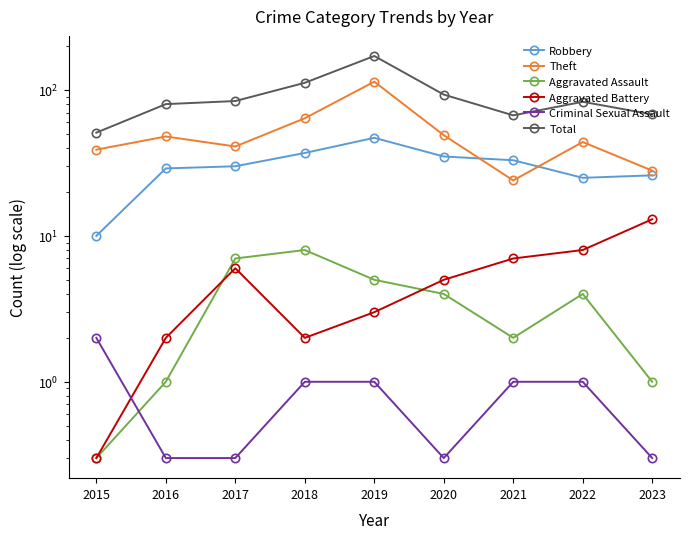

True or false: Total and Aggravated Assault intersect in this chart.

False